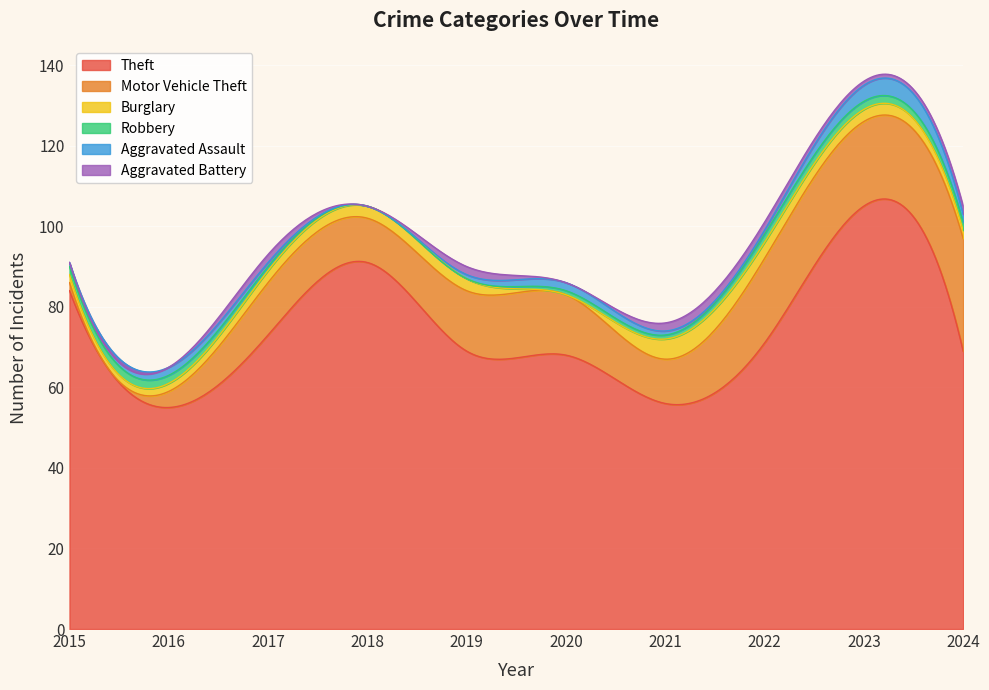

True or false: Motor Vehicle Theft and Robbery intersect in this chart.

False